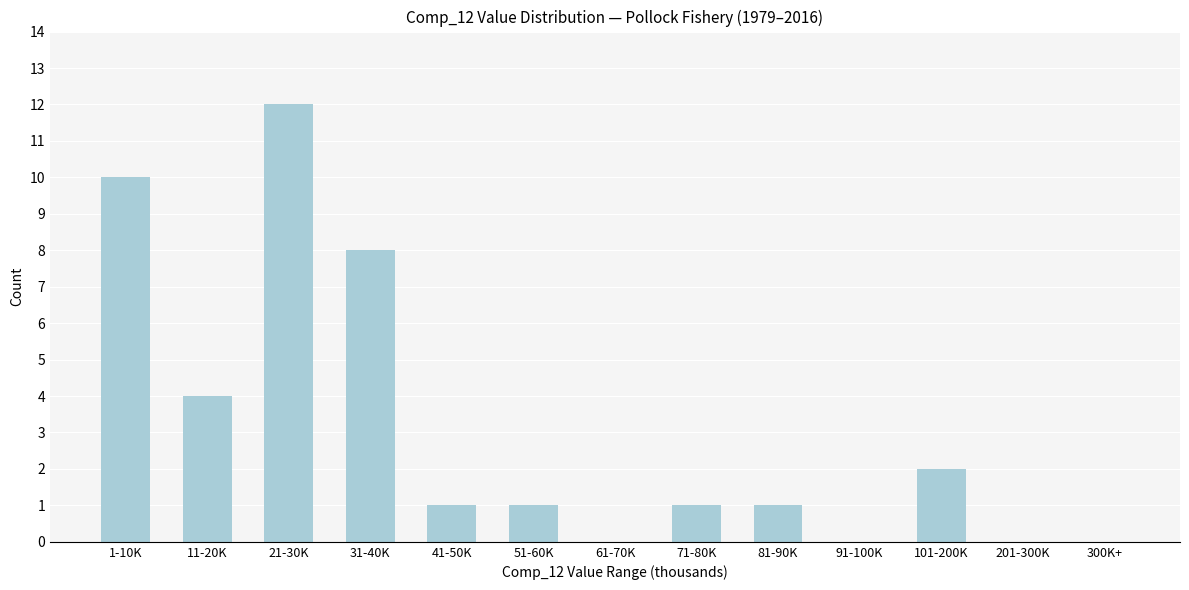

Reading right to left, what are all the values shown in this chart?

300K+=0	201-300K=0	101-200K=2	91-100K=0	81-90K=1	71-80K=1	61-70K=0	51-60K=1	41-50K=1	31-40K=8	21-30K=12	11-20K=4	1-10K=10